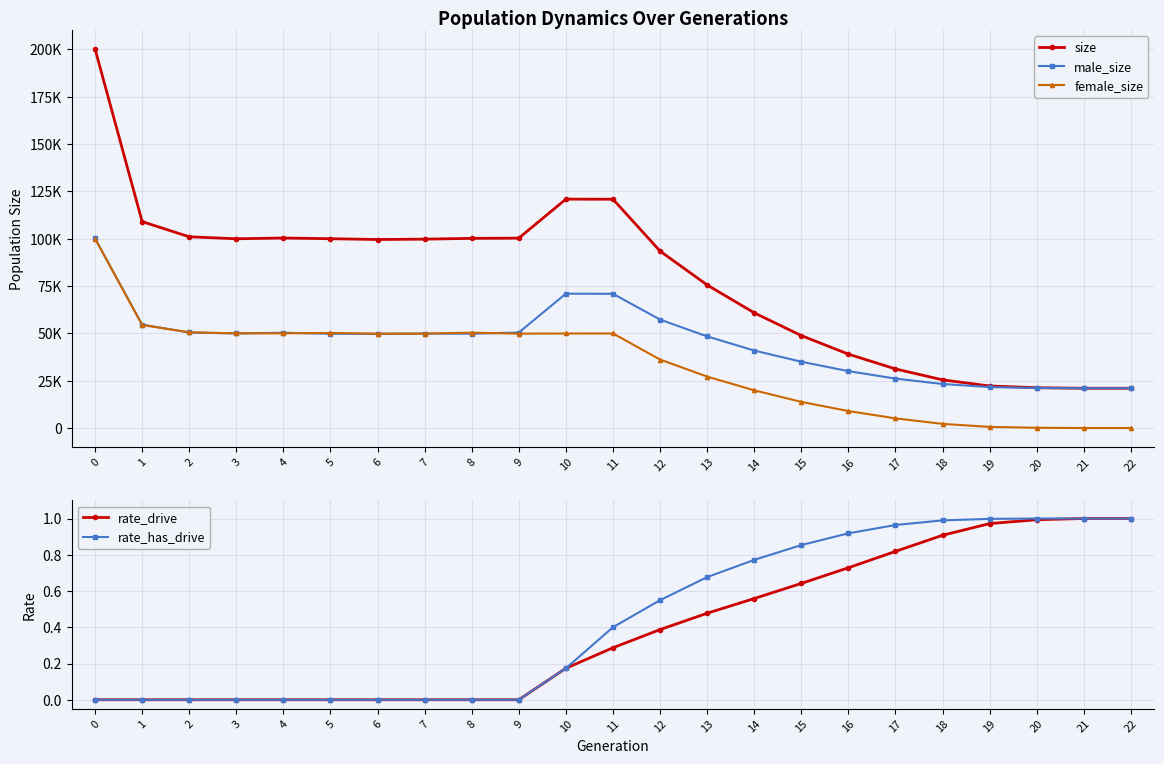

How many values in the female_size series exceed 49842?

11